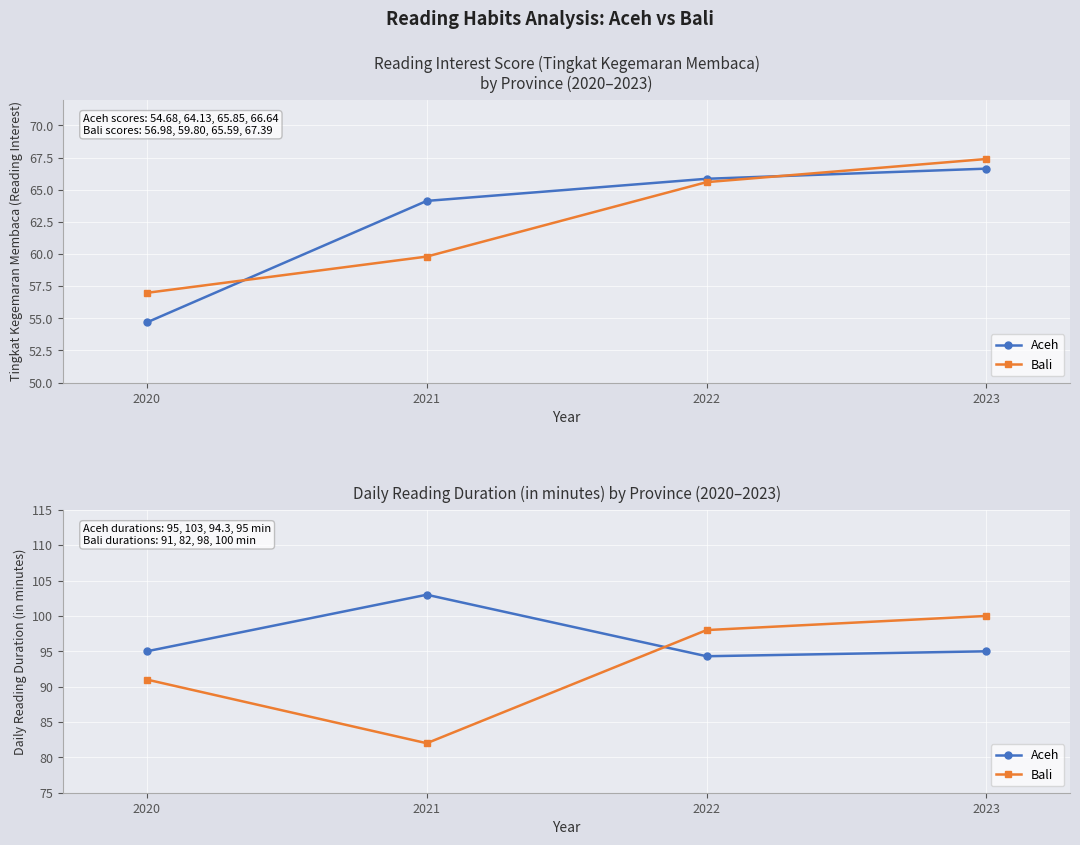

What is the average value of the Bali series?

92.8